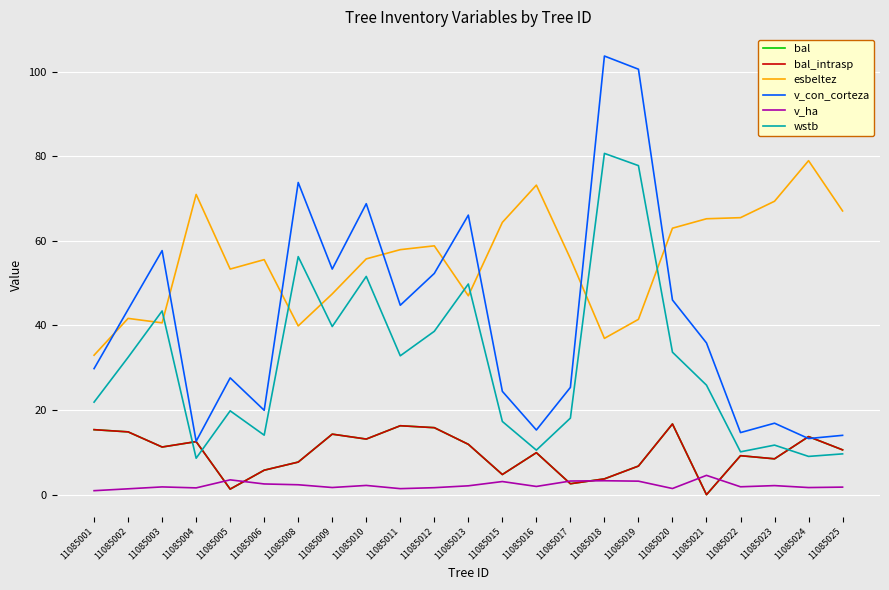

What is the difference between the v_con_corteza values at 11085002 and 11085003?

13.9